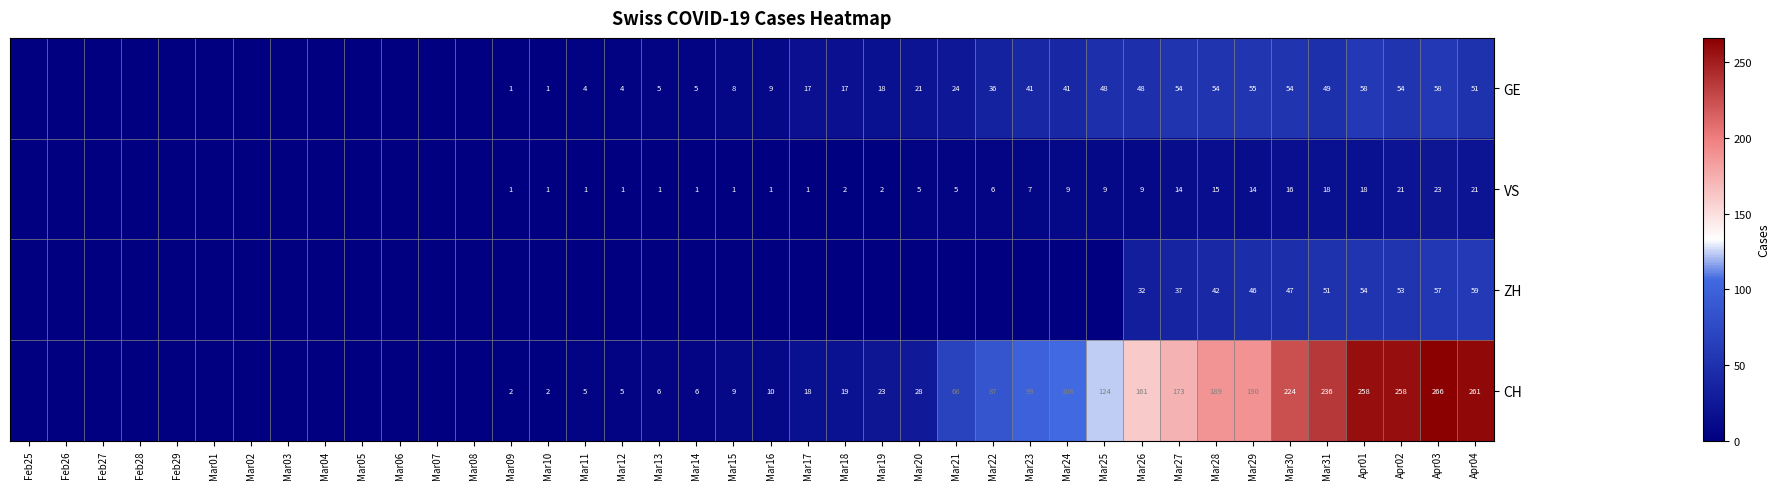

Is the value of GE at Apr02 greater than the value of CH at Apr01?

No